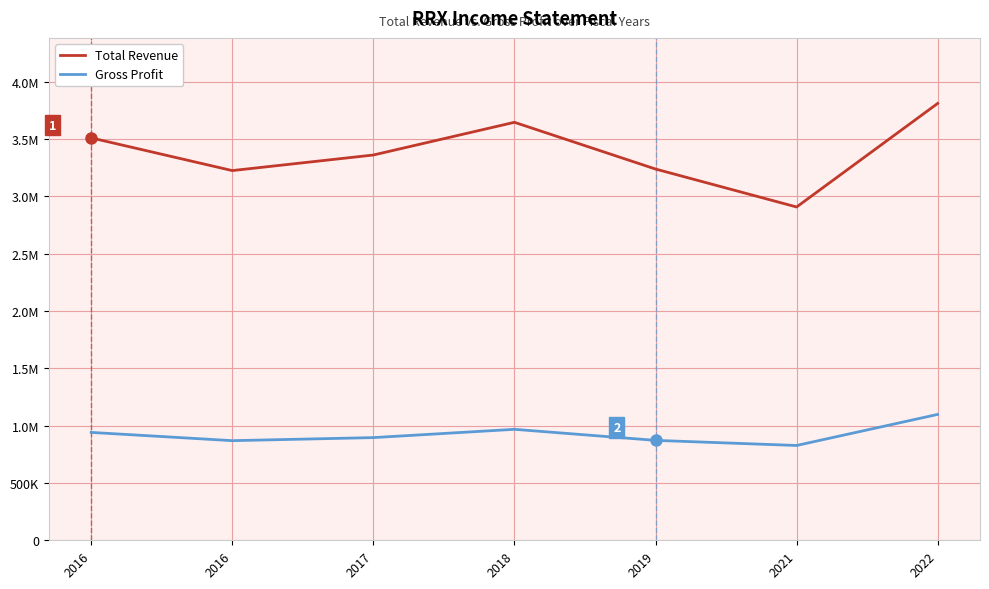

What is the average value of the Total Revenue series?

3385057